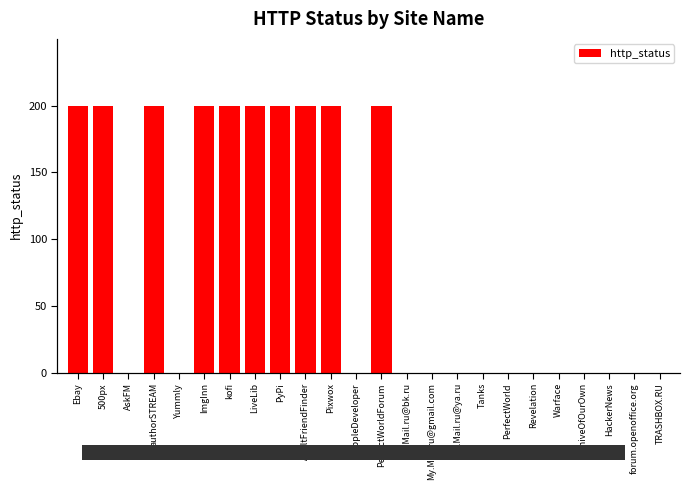

What is the average value?

83